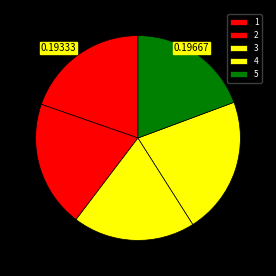

To the nearest percent, what is the difference between the largest and smallest slice percentages?

2%